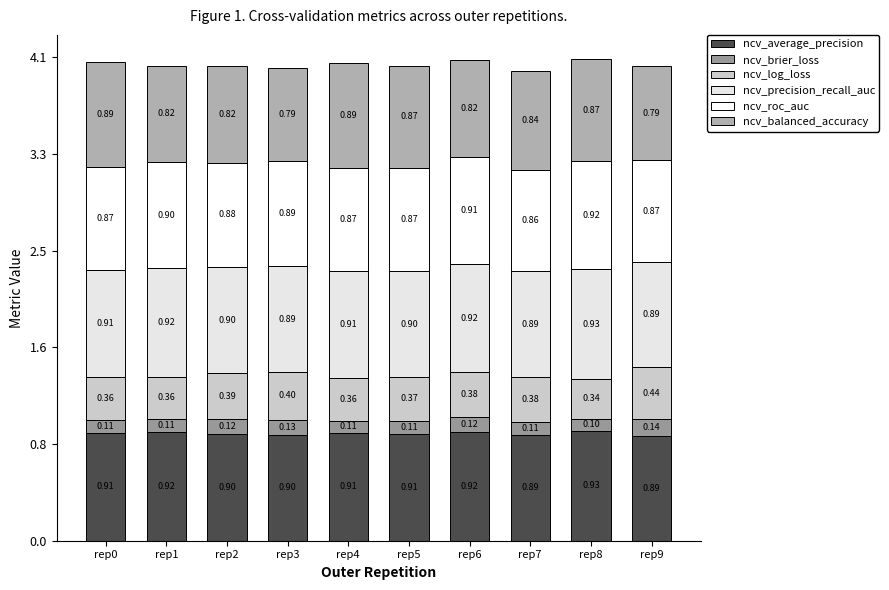

Does the chart contain any negative values?

No